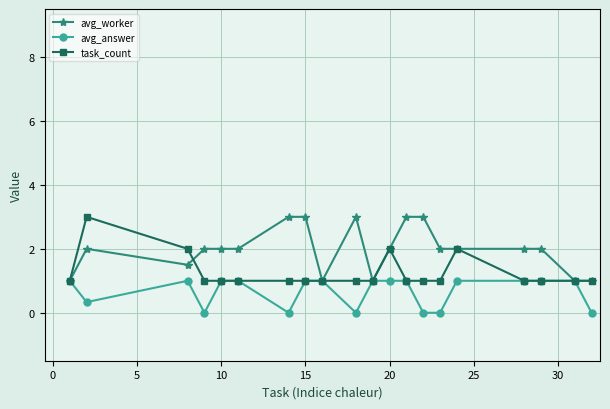

List the series in order of their overall mean, highest first.

avg_worker, task_count, avg_answer